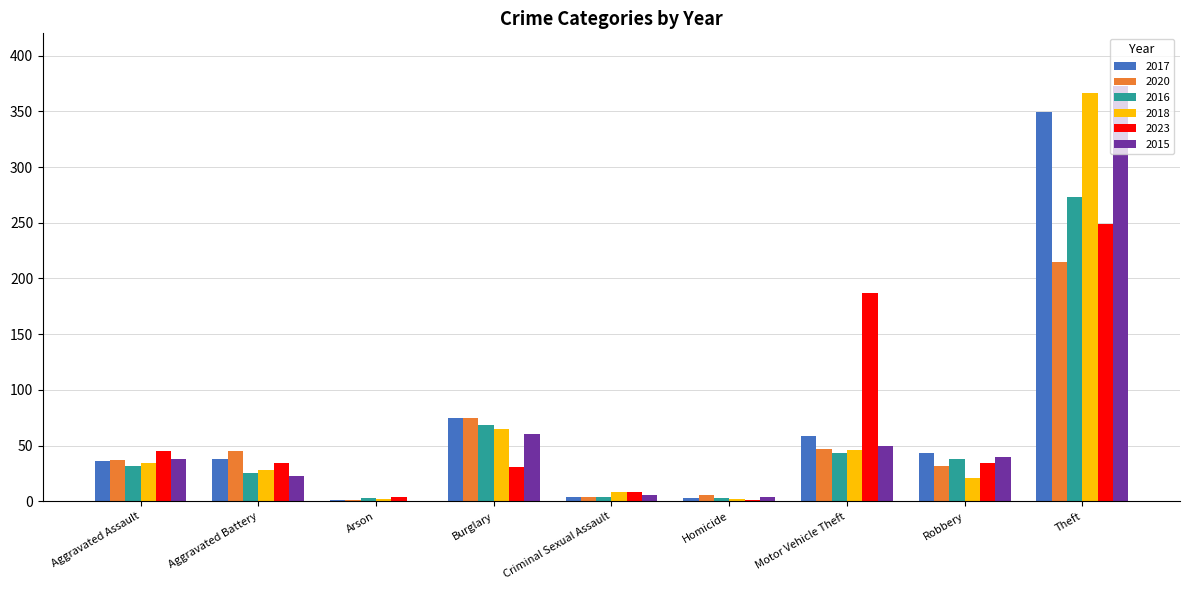

What is the greatest value displayed?

373